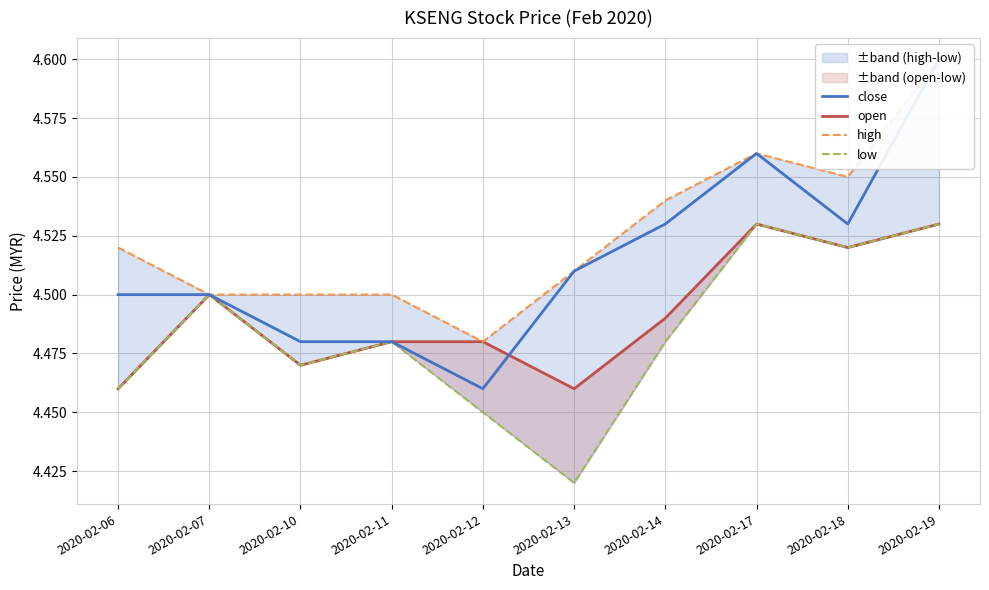

At which category does the chart reach its peak across all series?

2020-02-19